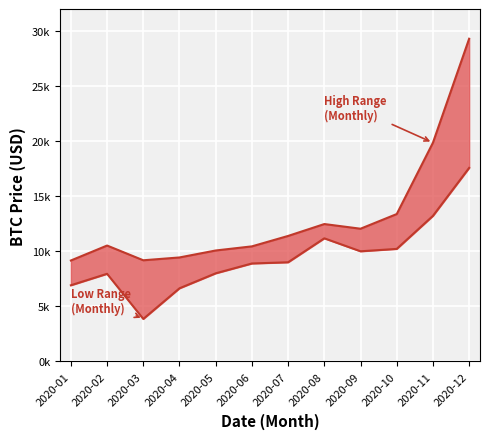

At which category is the sum across all series the highest?

2020-12